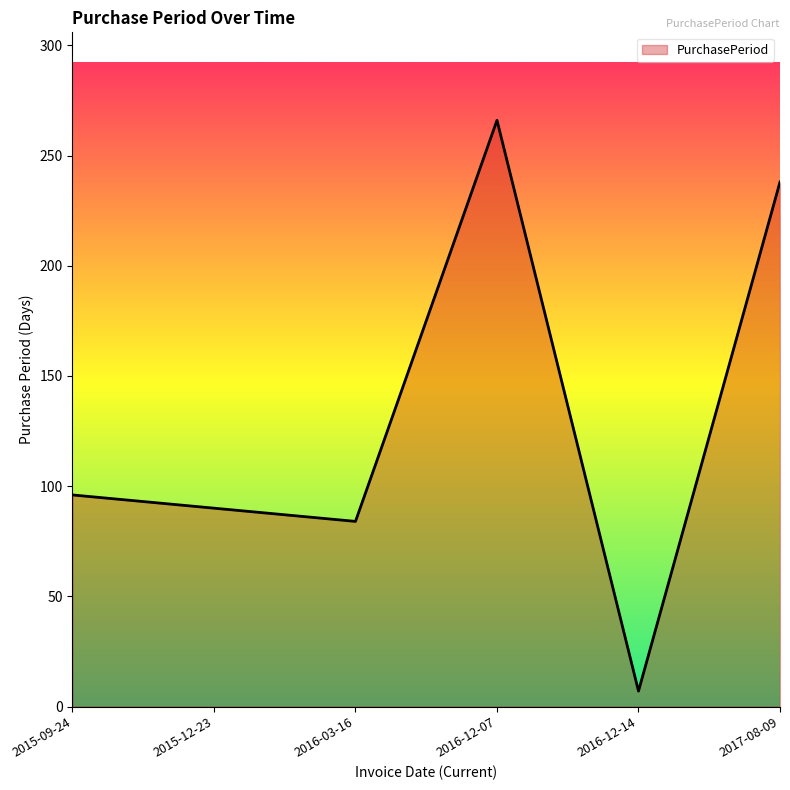

At which label is the value closest to 136?

2015-09-24